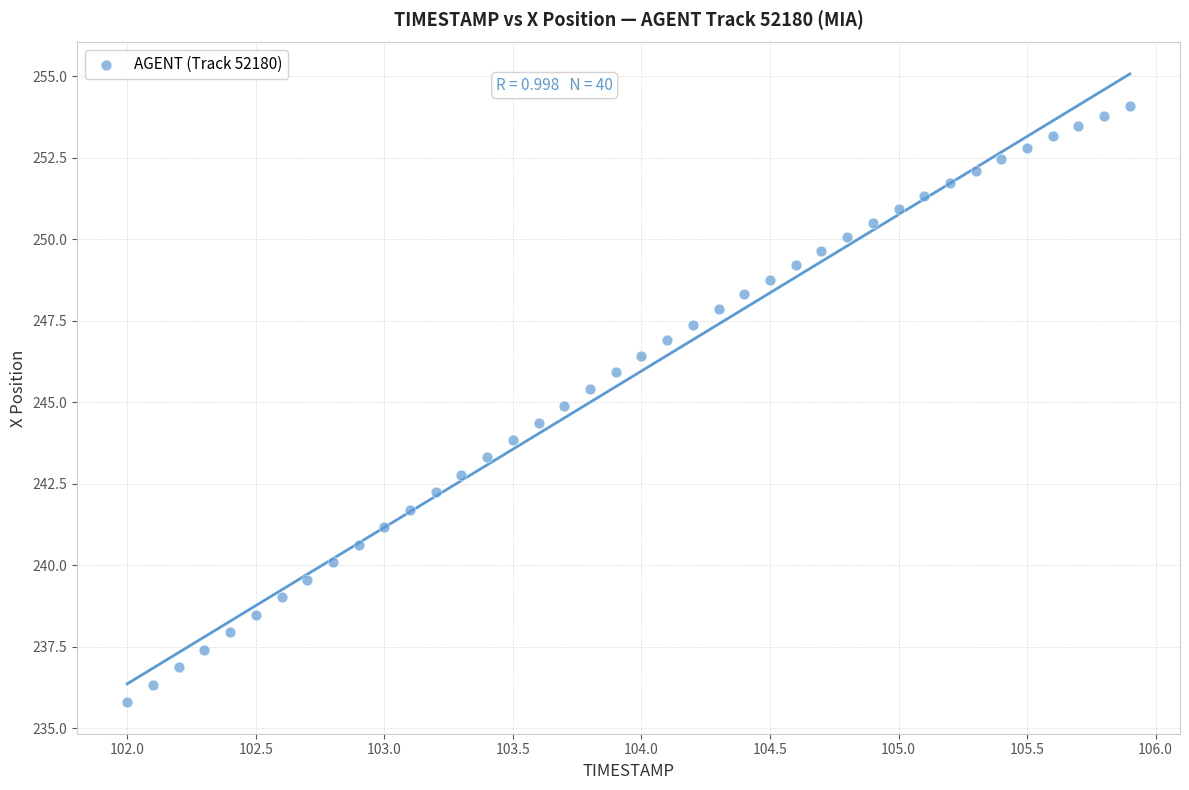

What is the range of Y values (max minus min)?

18.3